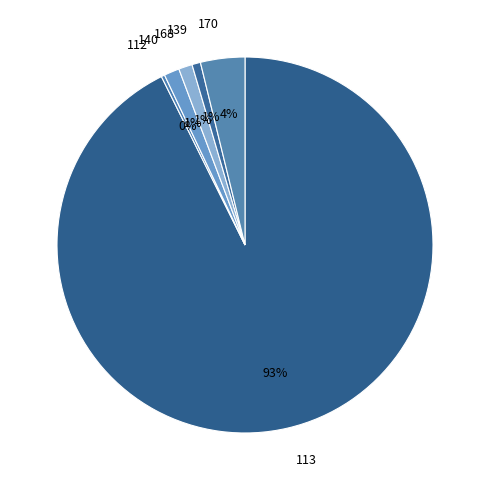

Does any single category account for the majority?

Yes